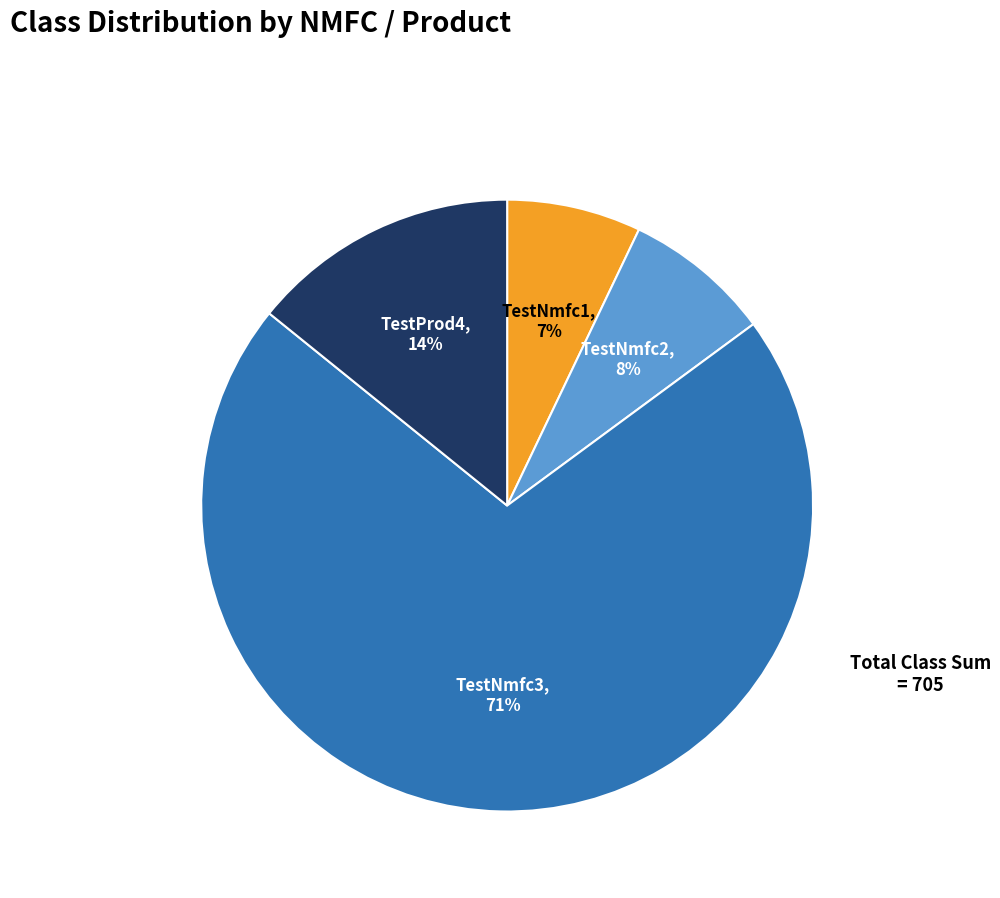

Does TestProd4 account for over 50% of the chart?

No